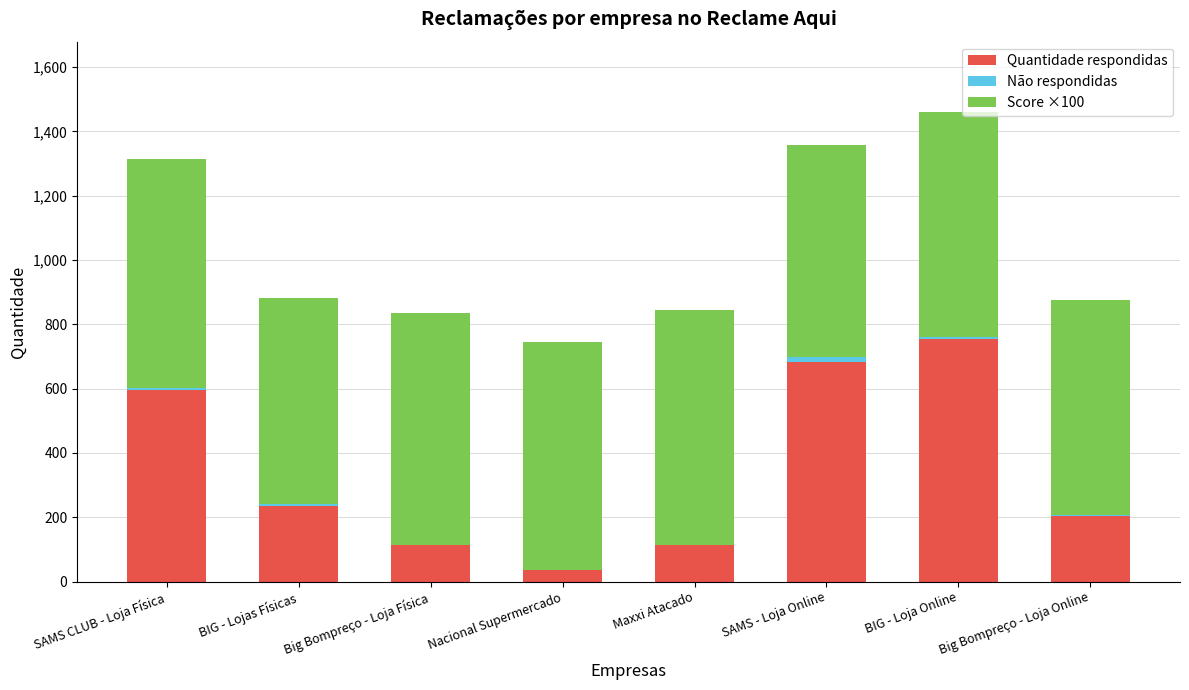

Is it true that Quantidade respondidas equals 860 at SAMS CLUB - Loja Física?

False